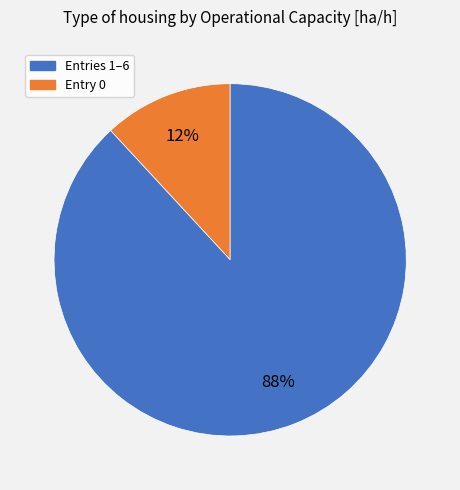

Is there a majority slice in this chart?

Yes